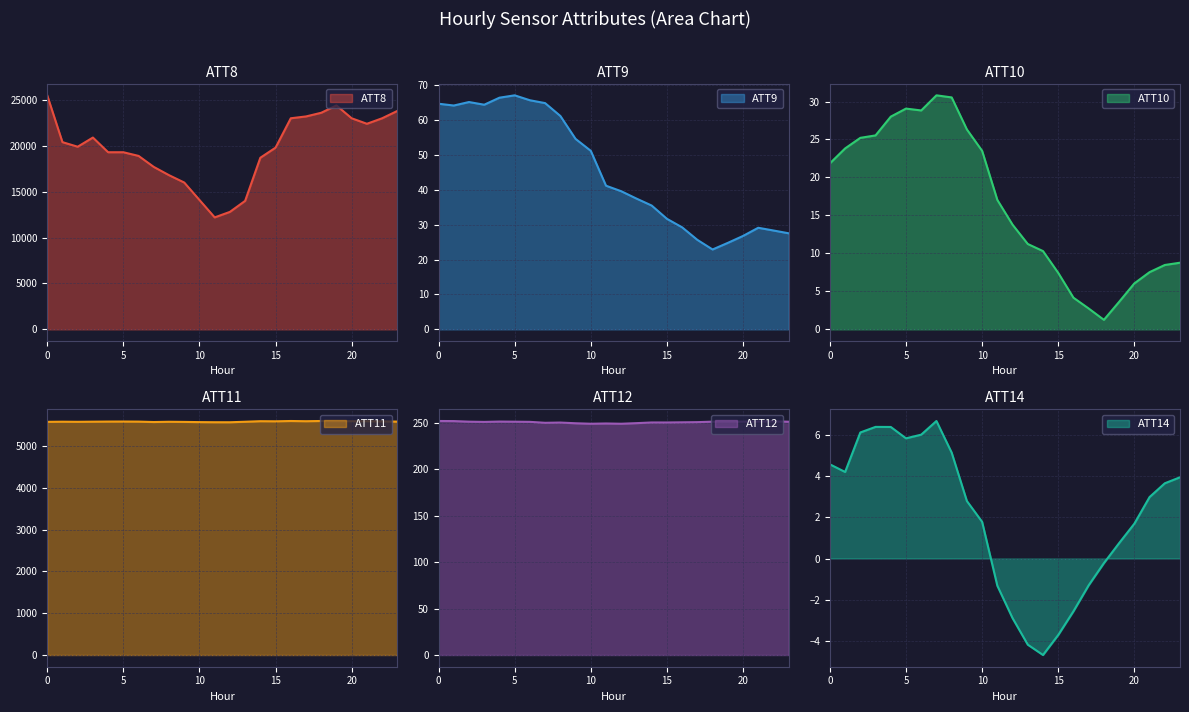

What is the minimum value shown in the chart?

-4.7